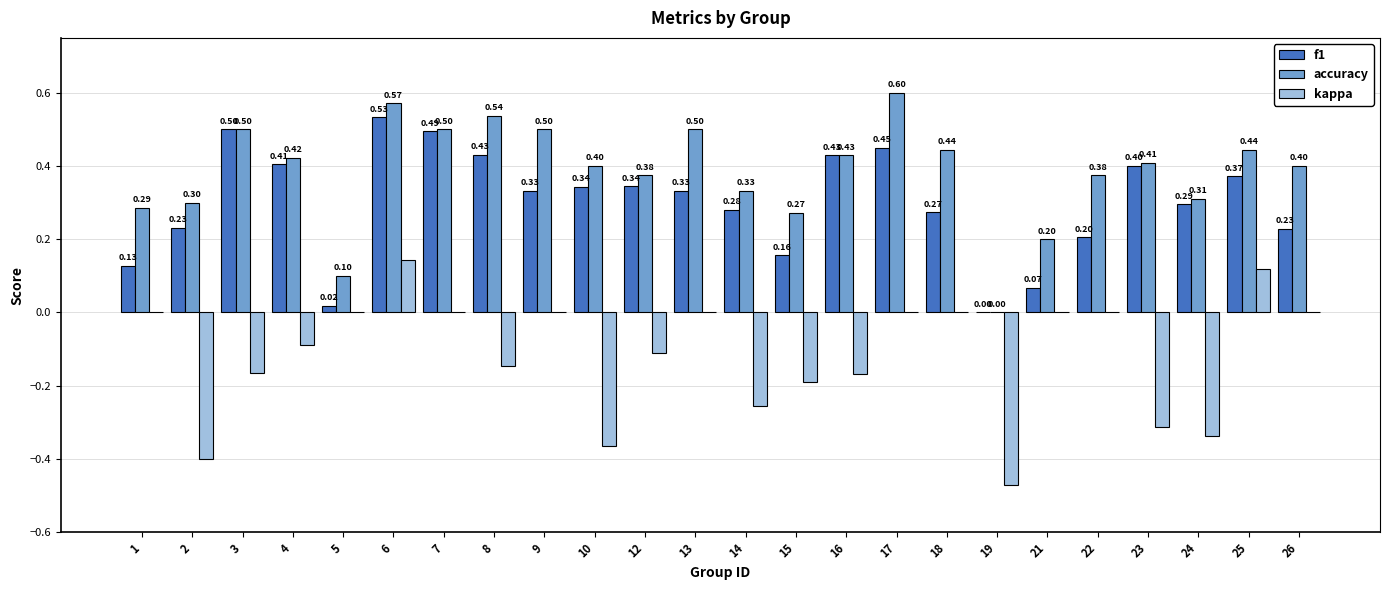

Where is f1 nearest to the value 0?

19